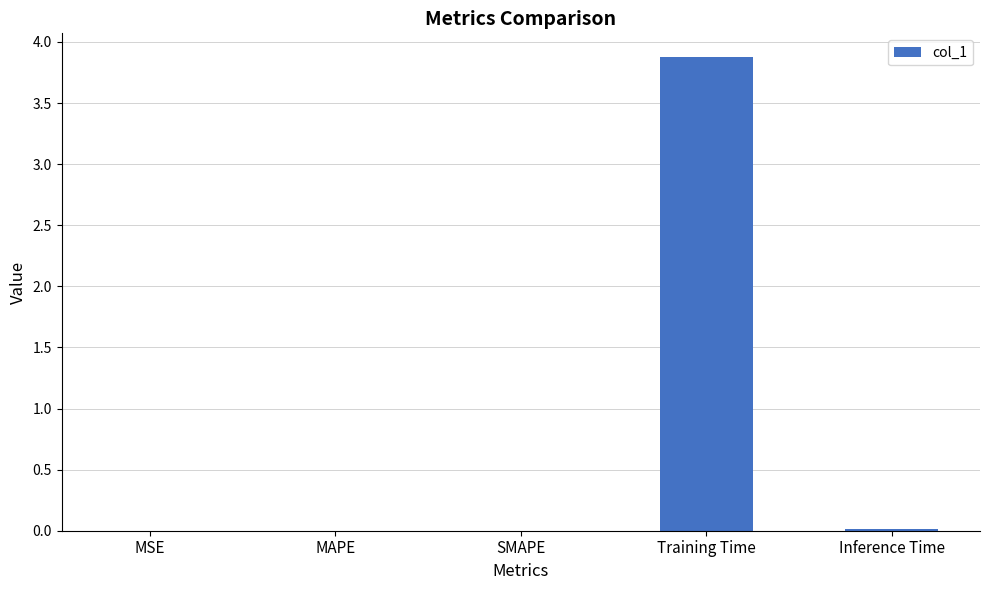

The value at MAPE is 0.0. True or false?

True